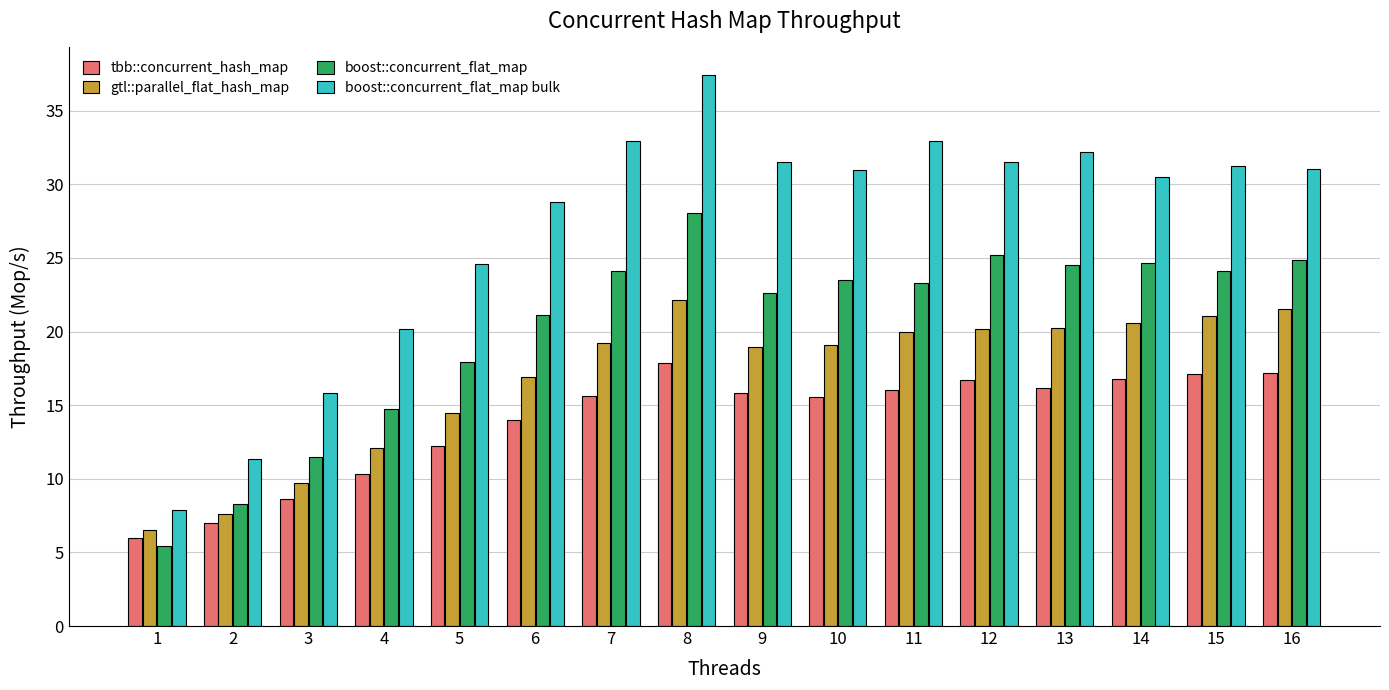

Rank the series at 8 from highest to lowest value.

boost::concurrent_flat_map bulk, boost::concurrent_flat_map, gtl::parallel_flat_hash_map, tbb::concurrent_hash_map